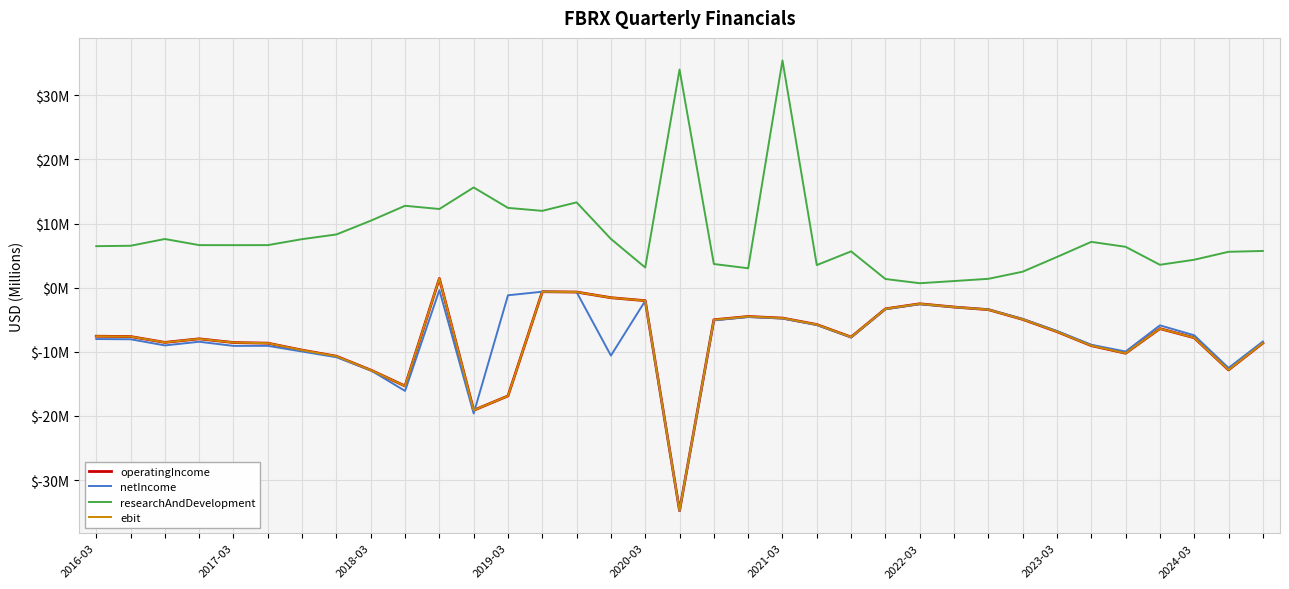

What is the highest value of the operatingIncome series?

1.4